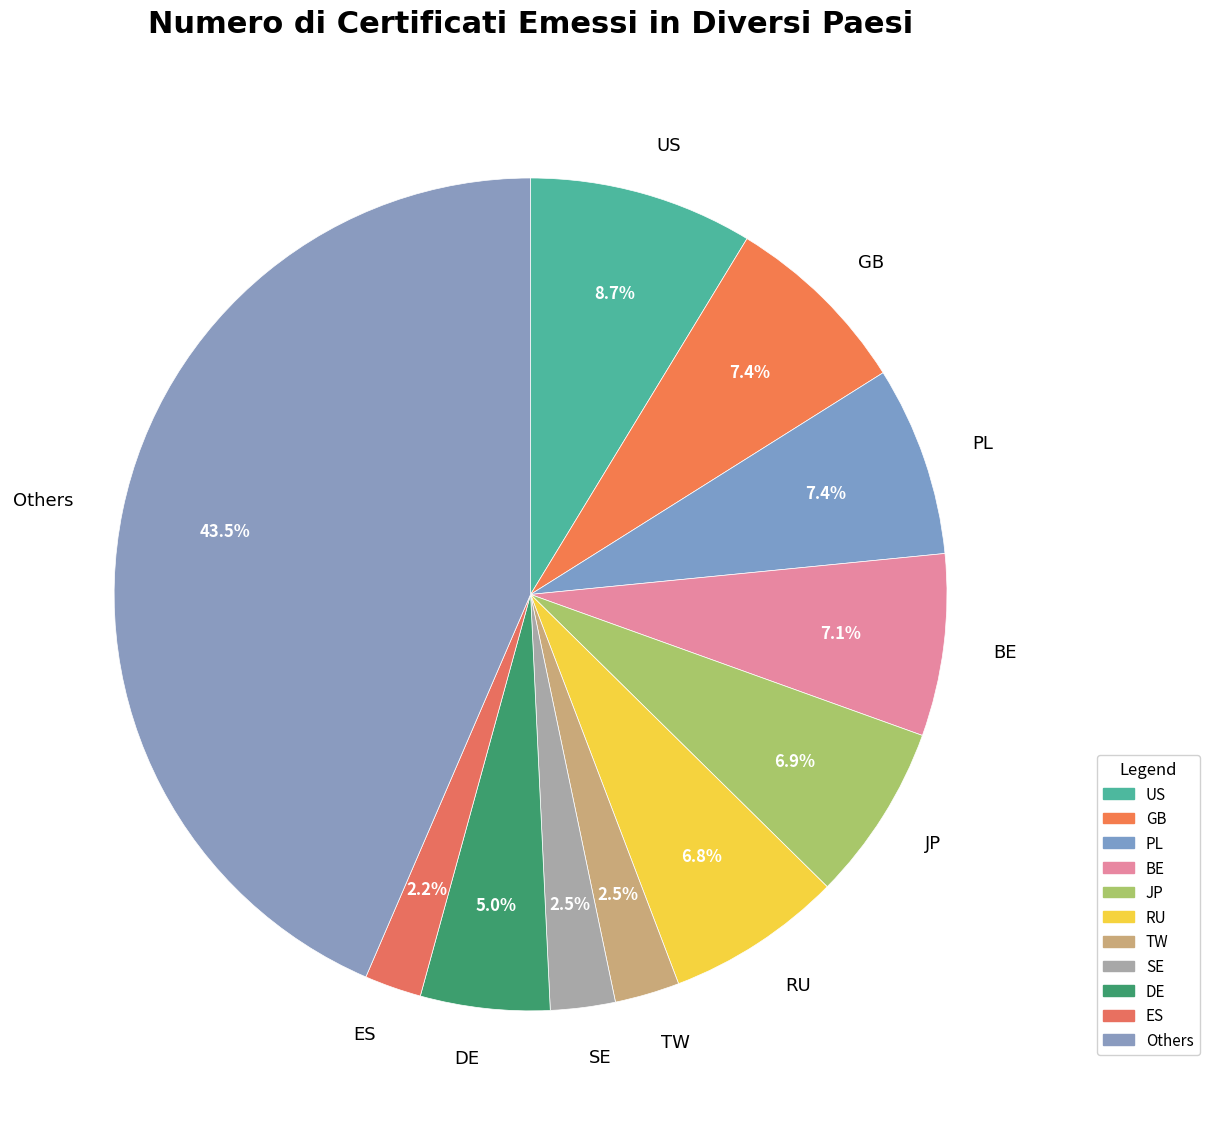

Count the number of slices in the pie.

11